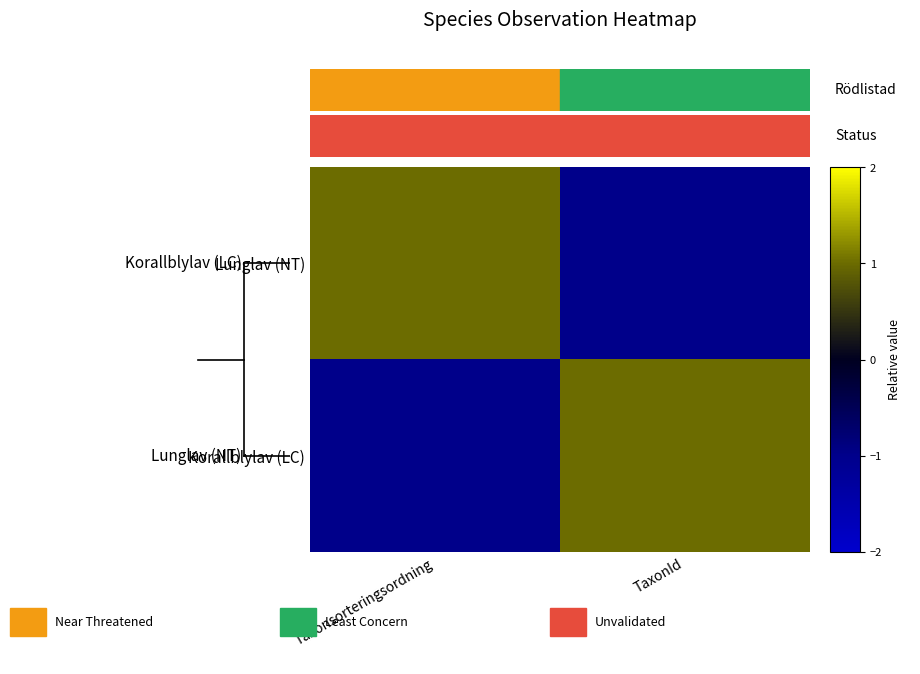

What is the difference between the highest and lowest values at Taxonsorteringsordning?

2